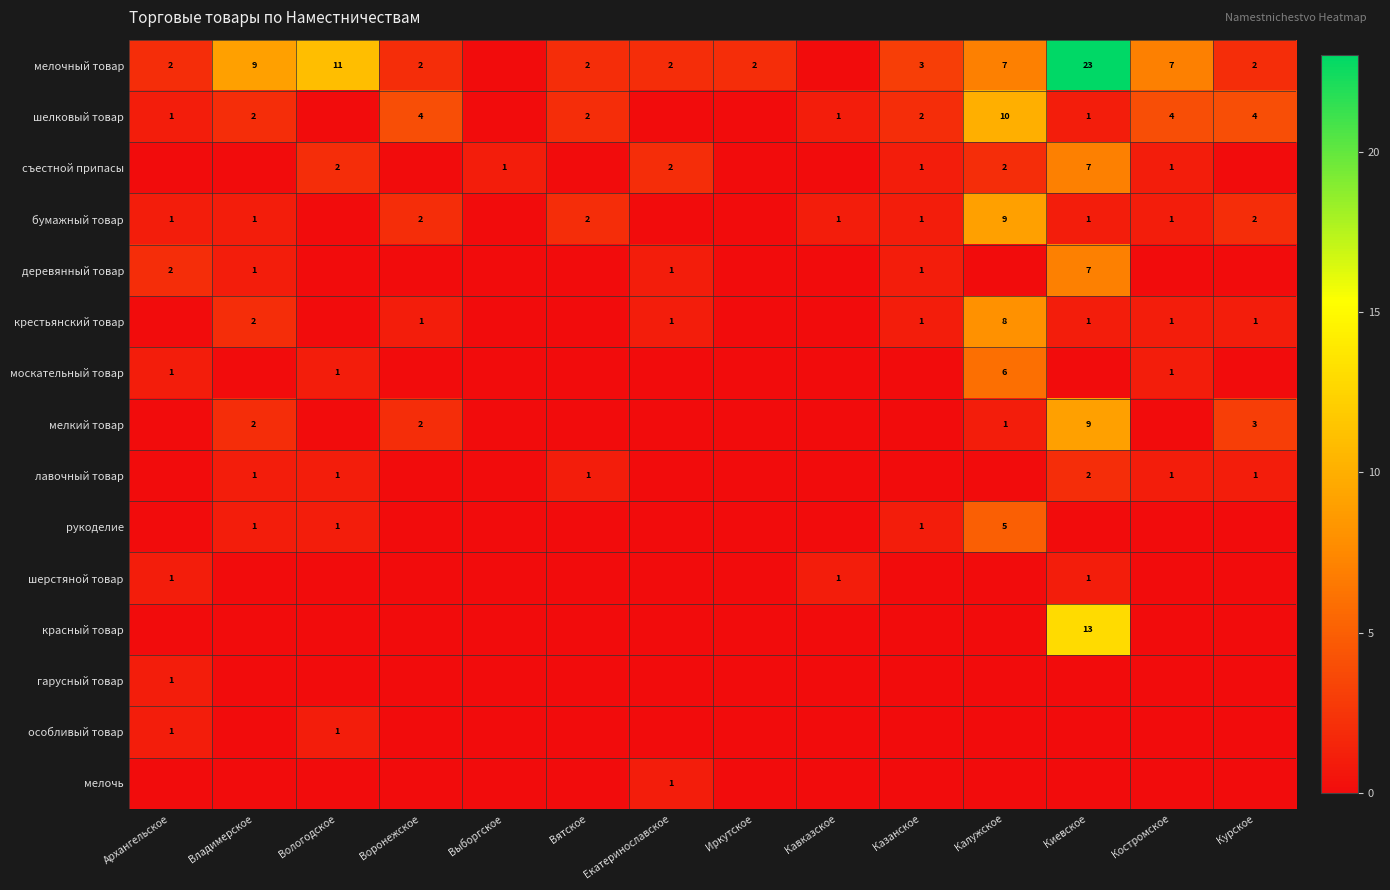

At which category is the sum across all series the highest?

Киевское